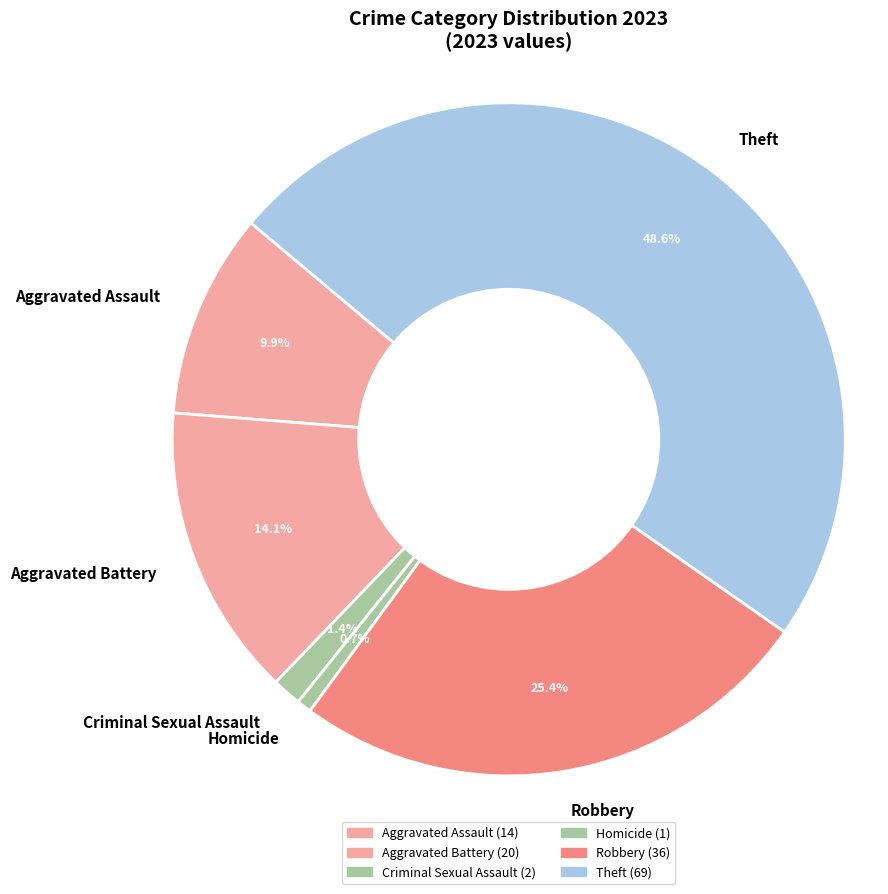

Do Theft and Aggravated Battery together represent more than half of the pie?

Yes